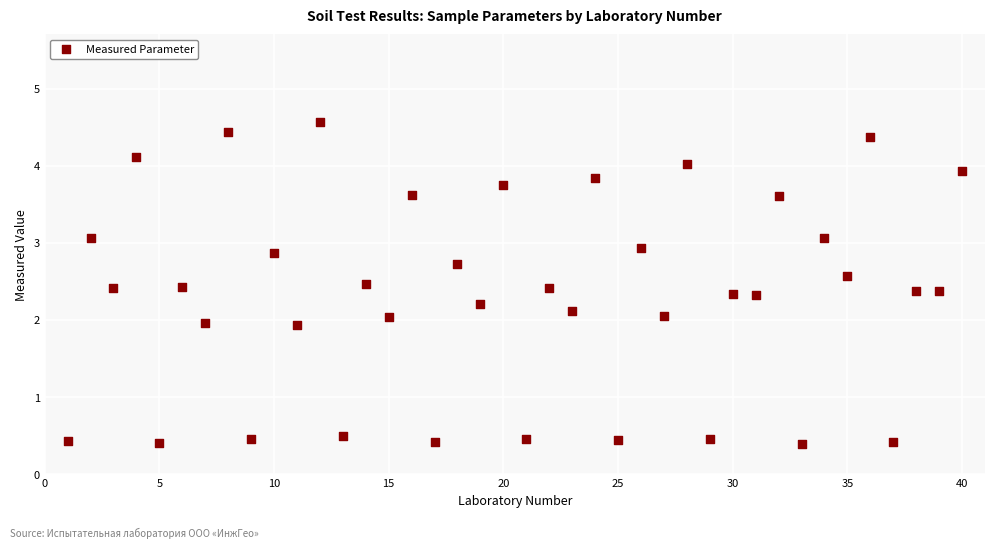

What is the range of Y values (max minus min)?

4.2